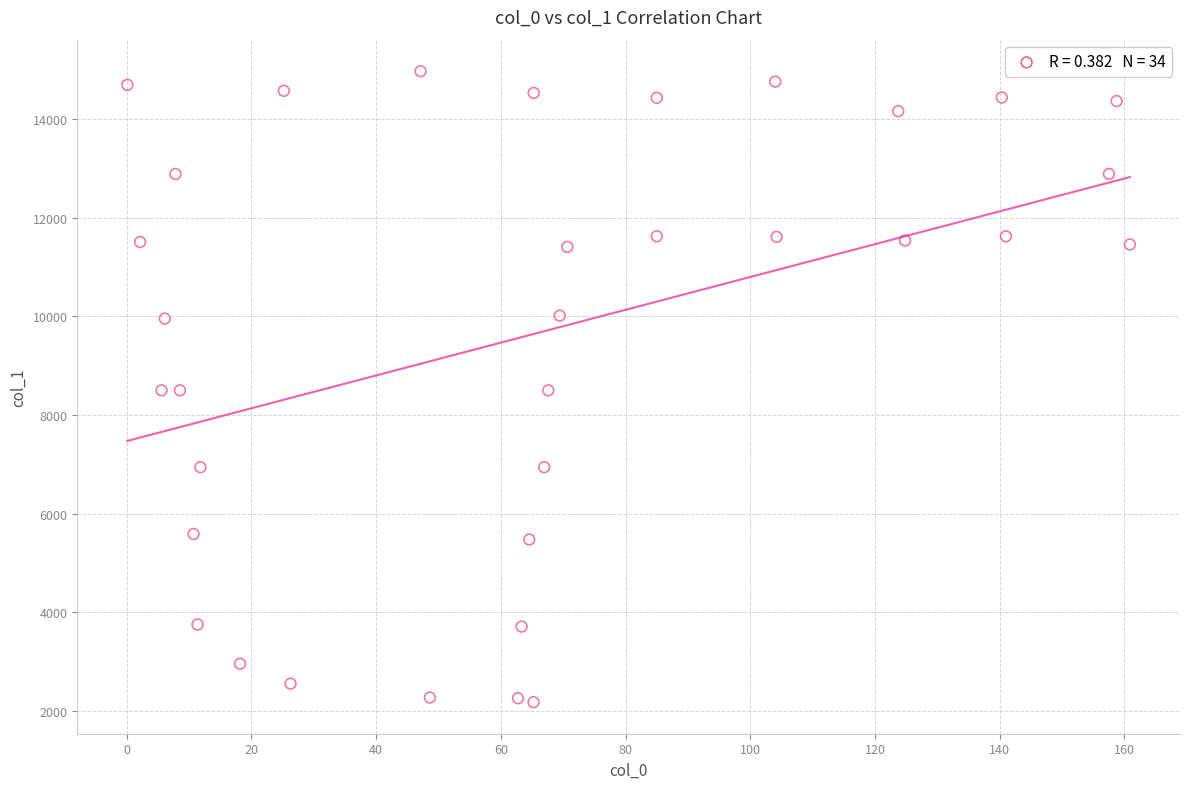

What is the range of X values (max minus min)?

160.8